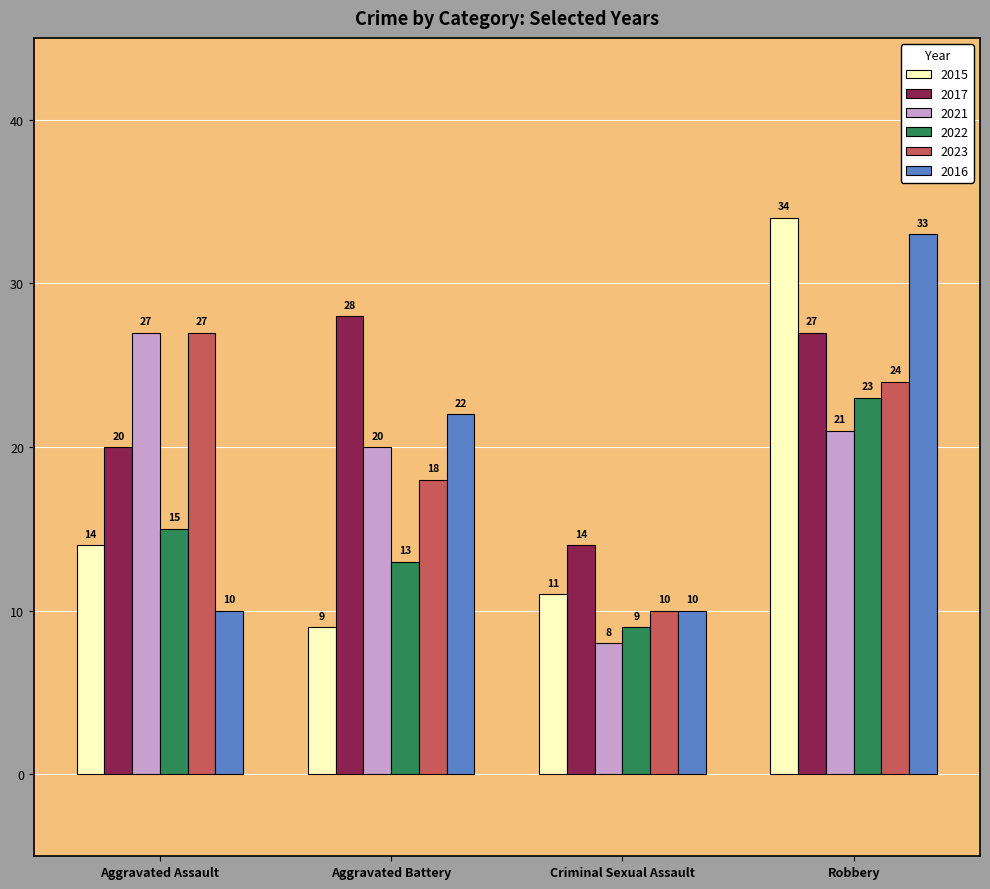

What are all the series names shown in the legend?

2015, 2017, 2021, 2022, 2023, 2016